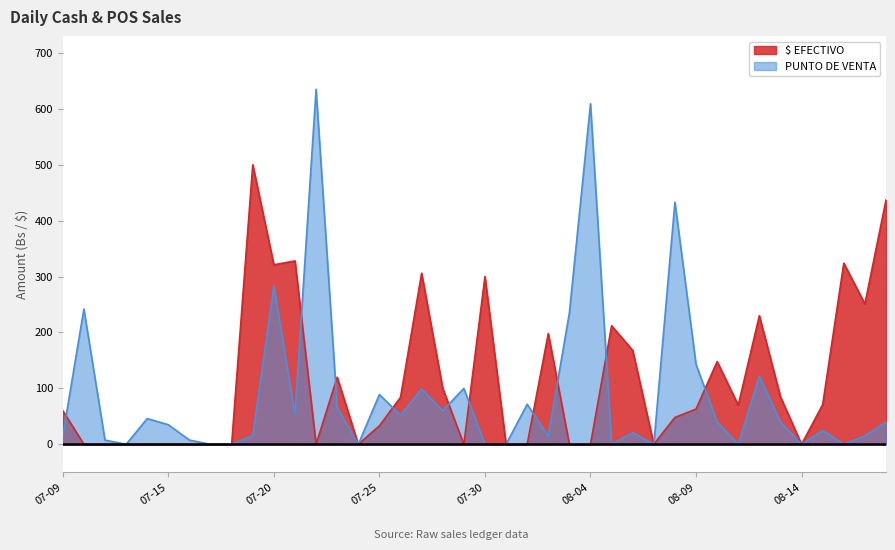

What is the sum of the $ EFECTIVO values at 2022-08-03 and 2022-07-09?

60.0